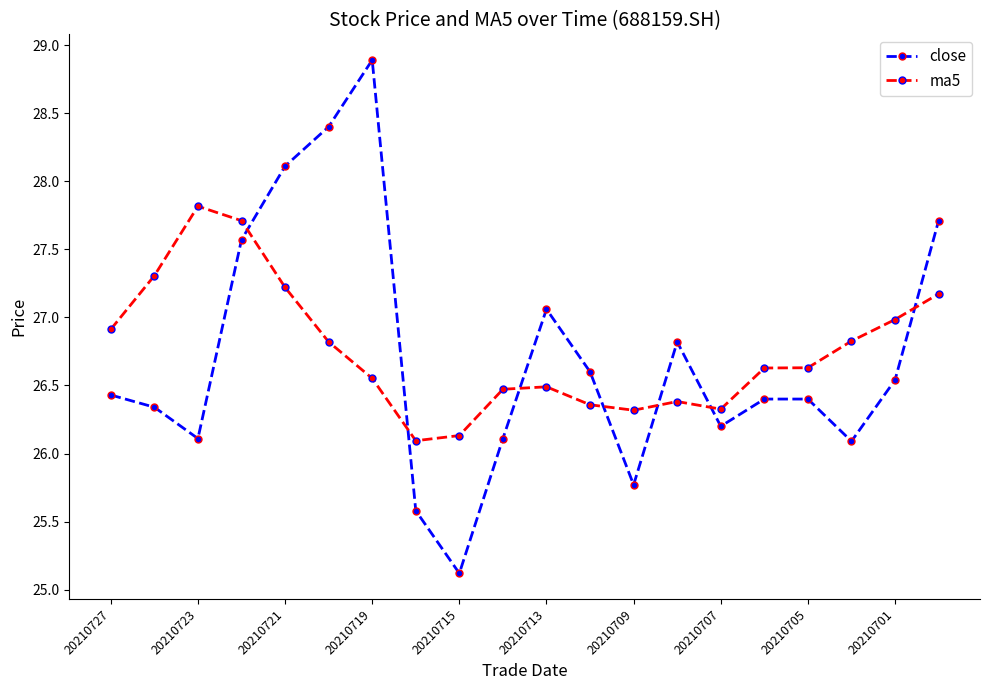

True or false: ma5 has more than 1 interior local peaks.

True